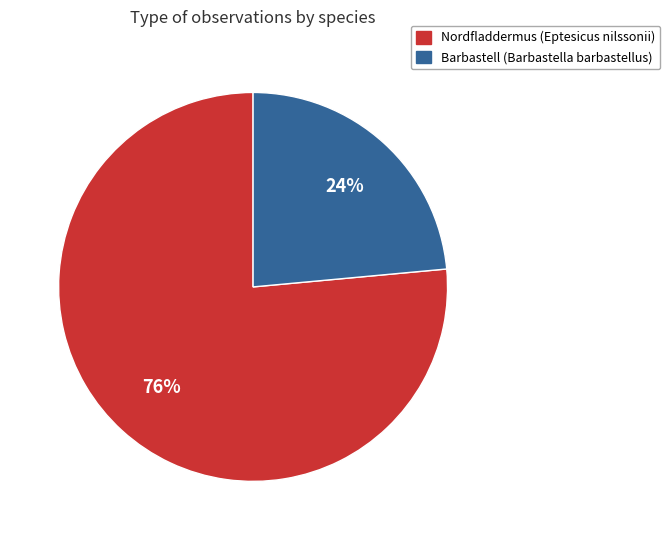

To the nearest percent, what is the average slice percentage?

50%